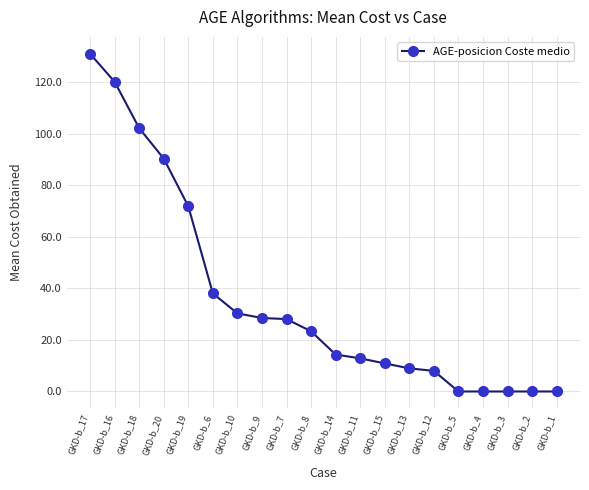

What is the sum of all values?

718.6